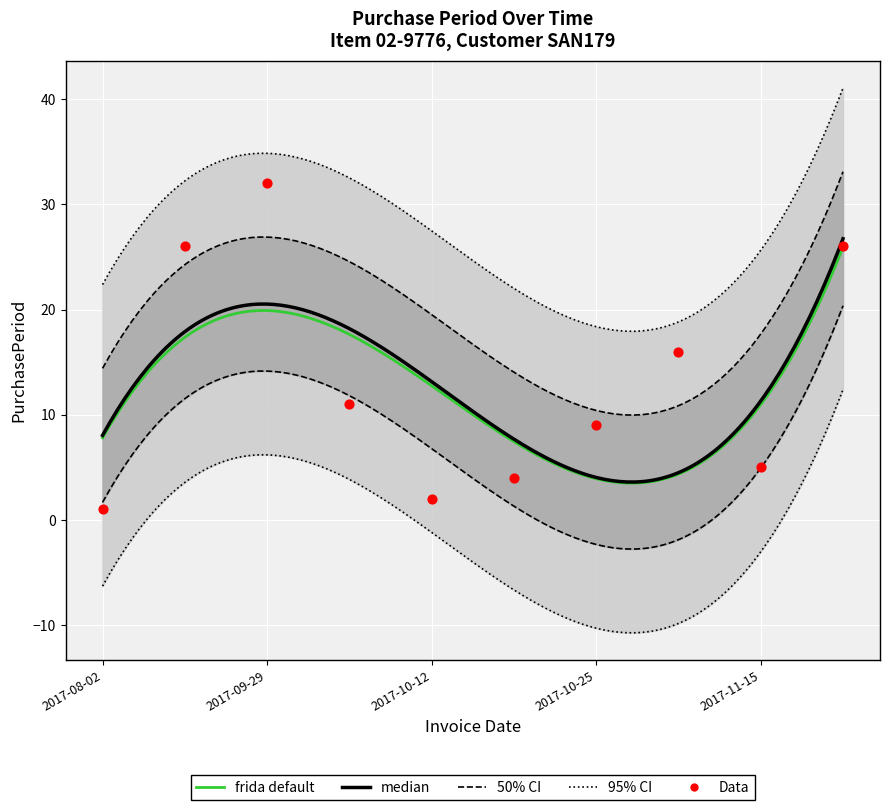

Approximately how many times larger is the value at 2017-10-16 compared to 2017-08-28?

0.2